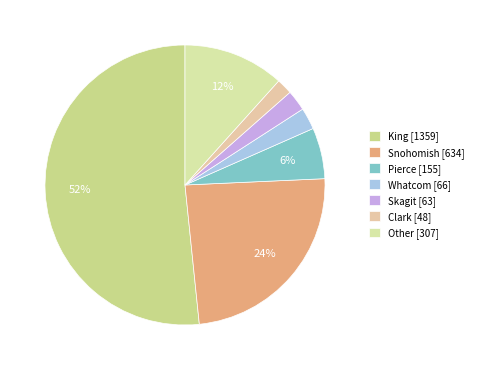

Which category has the smallest portion of the pie?

Clark